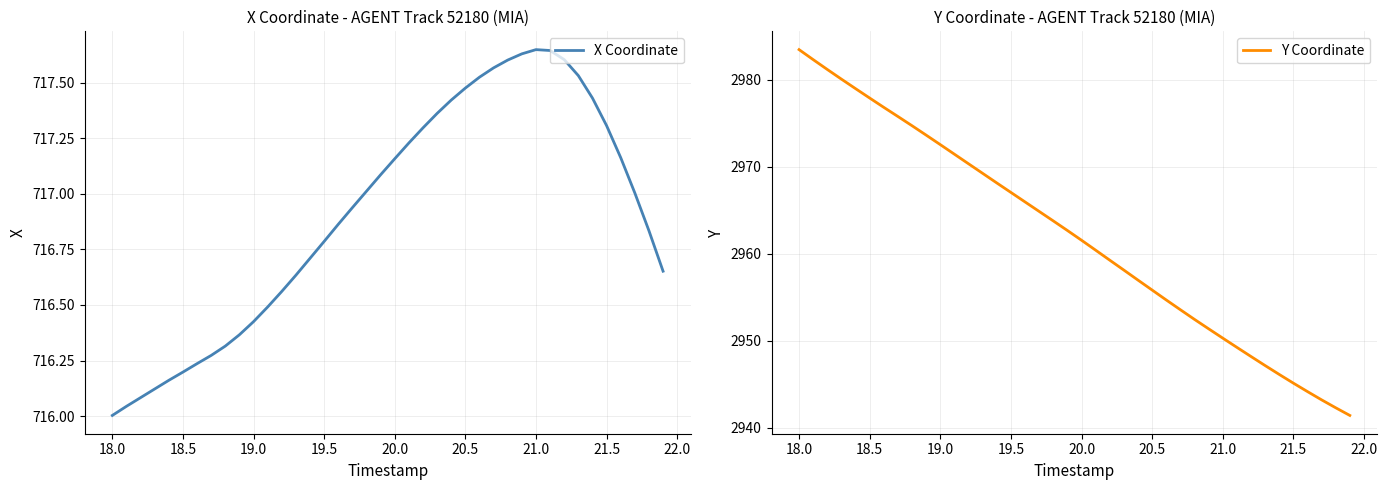

What are all the series names shown in the legend?

X Coordinate, Y Coordinate